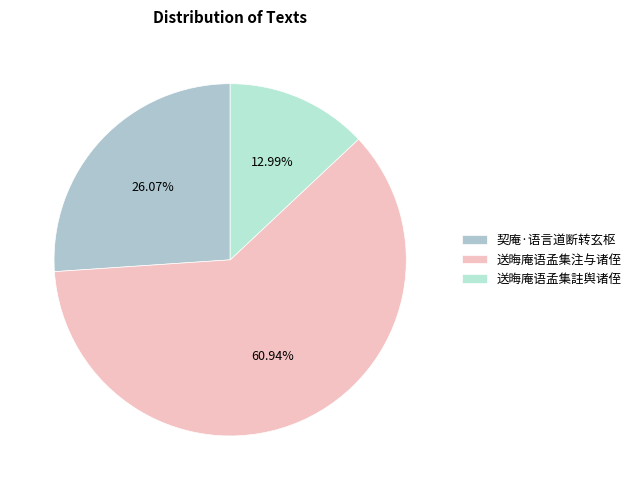

Which category accounts for the majority?

送晦庵语孟集注与诸侄